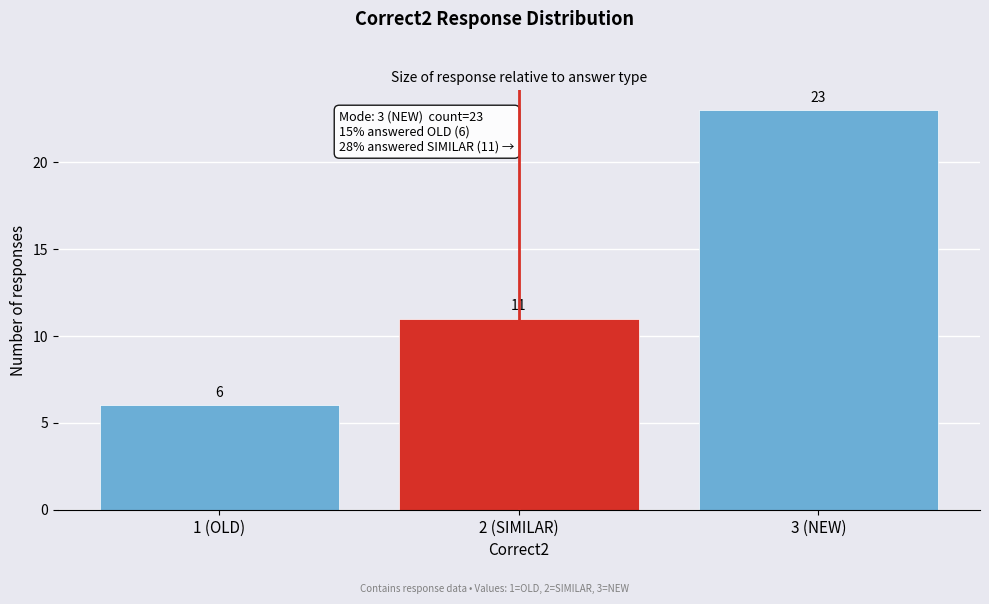

Reading left to right, extract all data points from this chart.

6	11	23